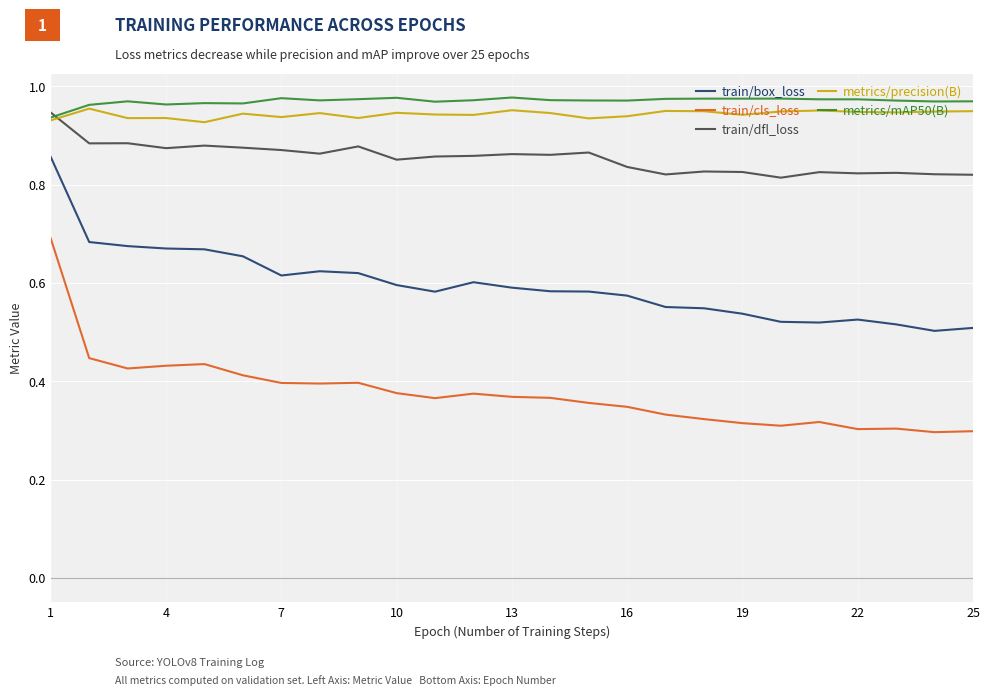

True or false: train/dfl_loss and train/cls_loss cross at least once.

False